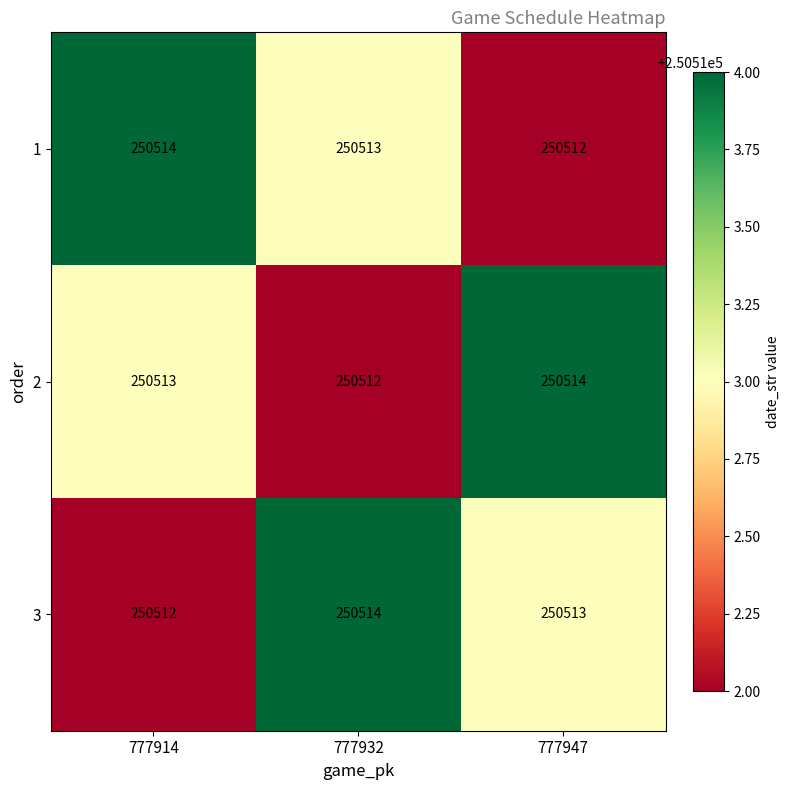

Which series changed the most between 777932 and 777947?

2